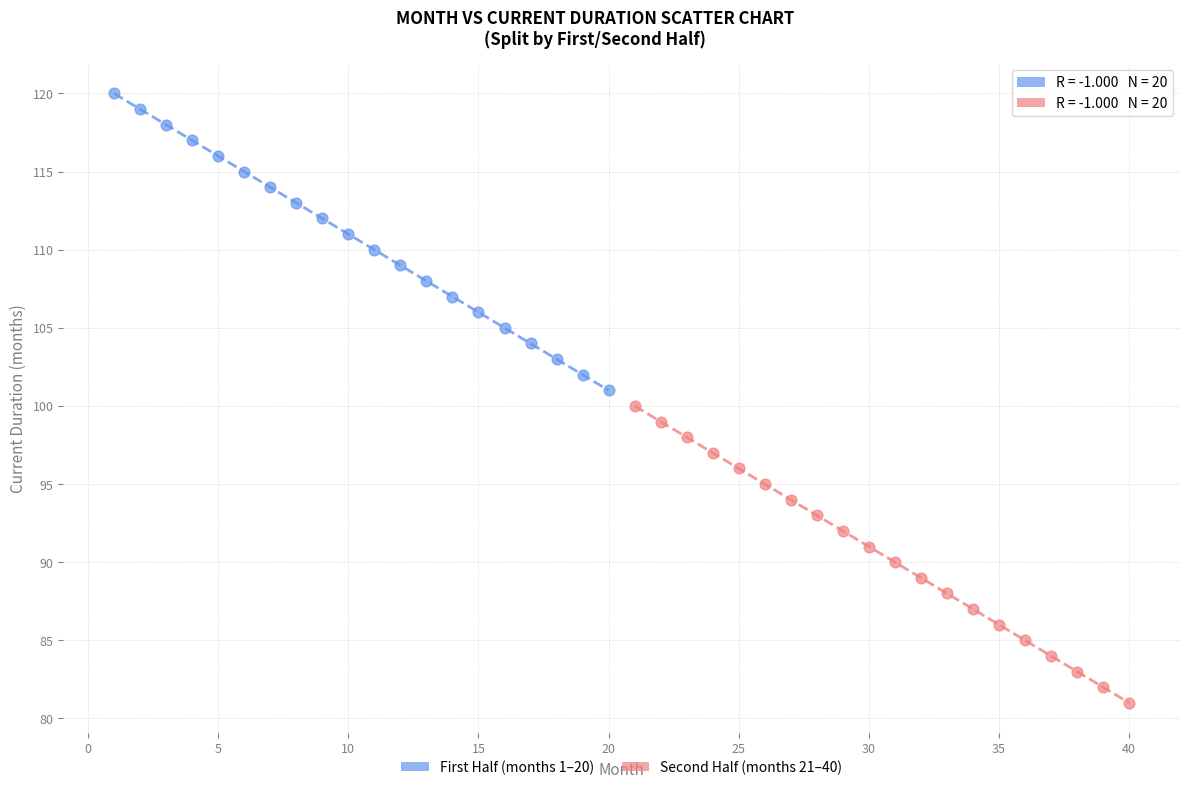

Which series contains the highest Y value?

First Half (months 1–20)